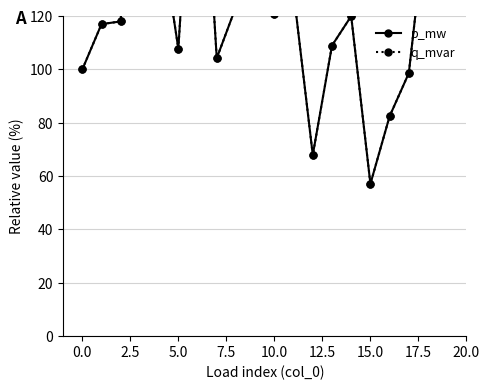

How many data points does each series have?

20